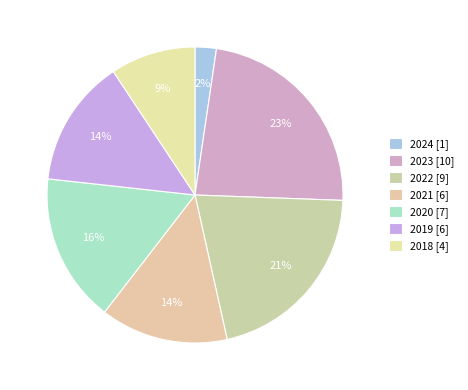

To the nearest percent, what is the average slice percentage?

14%